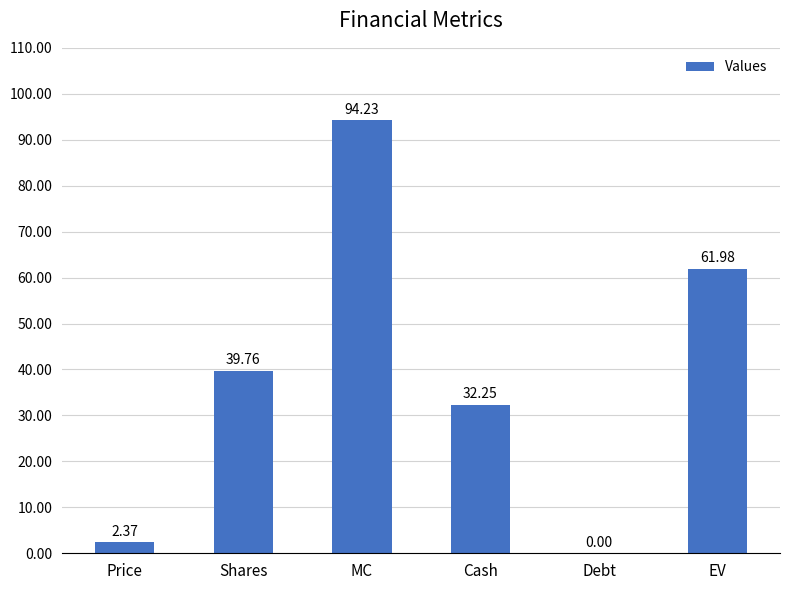

How many positive values are there?

5